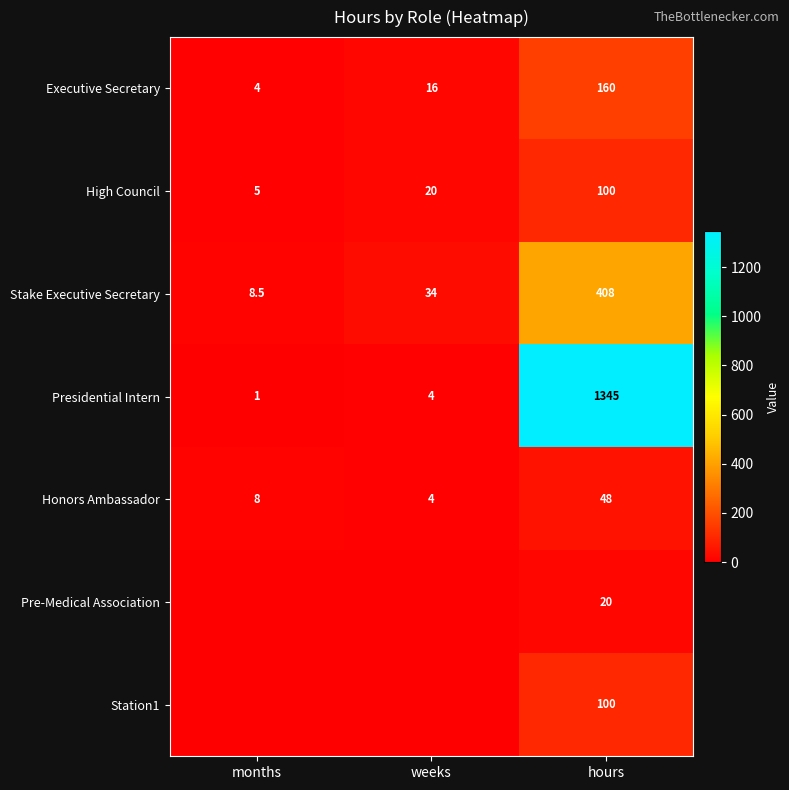

What is the difference between the highest and lowest values at weeks?

34.0